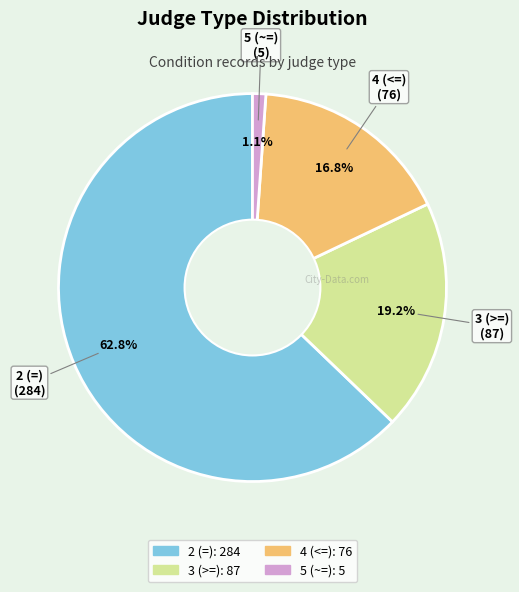

Which slice is the largest?

2 (=)